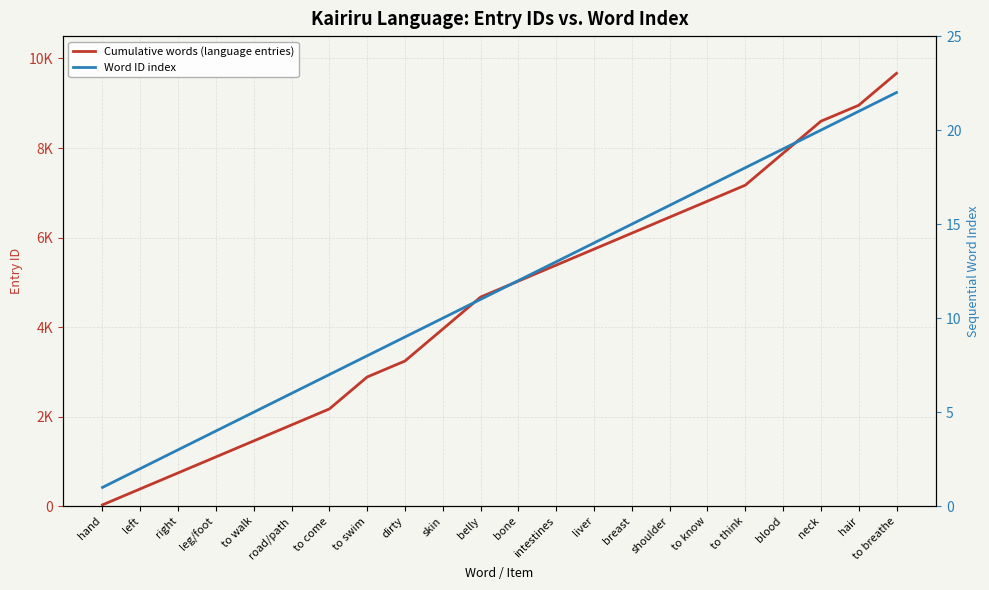

Reading right to left, what are all the values shown in this chart?

Cumulative words (language entries): 9669	8955	8598	7884	7170	6813	6456	6099	5742	5385	5028	4671	3957	3243	2886	2172	1815	1458	1101	744	387	30
Word ID index: 22	21	20	19	18	17	16	15	14	13	12	11	10	9	8	7	6	5	4	3	2	1